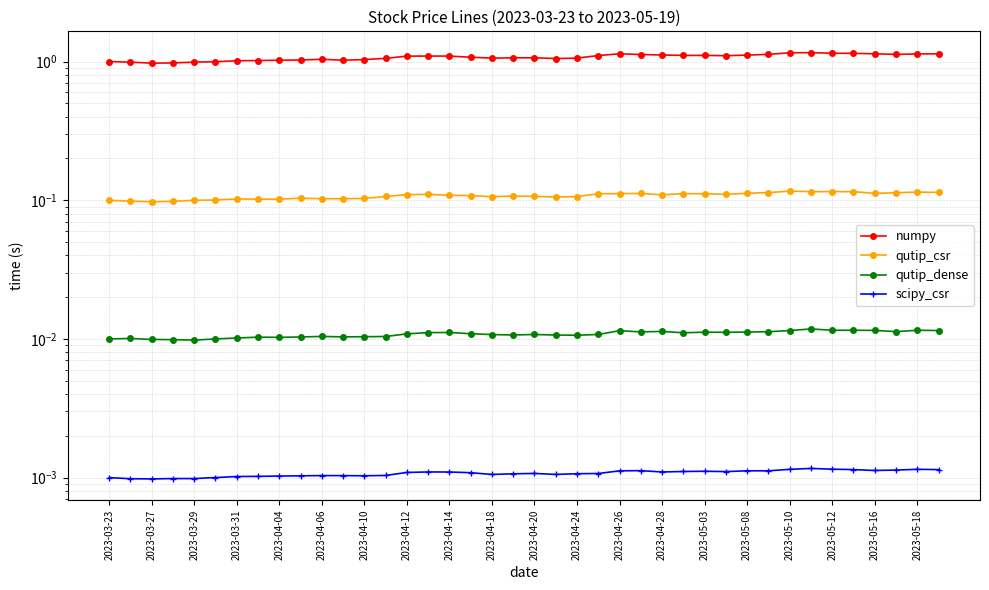

What is the minimum value for qutip_csr?

0.1